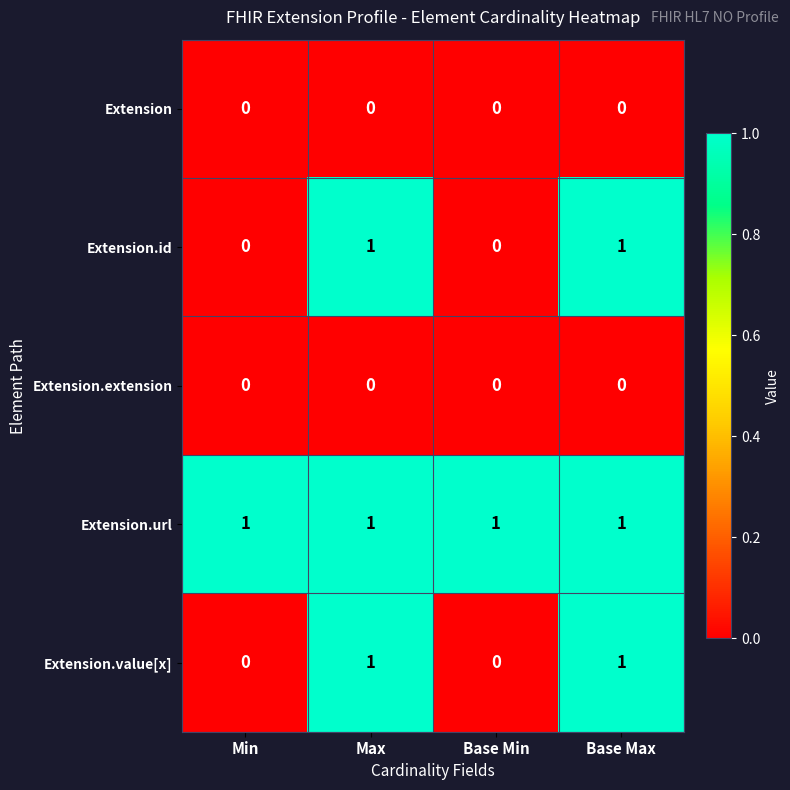

How many categories are shown in the chart?

4